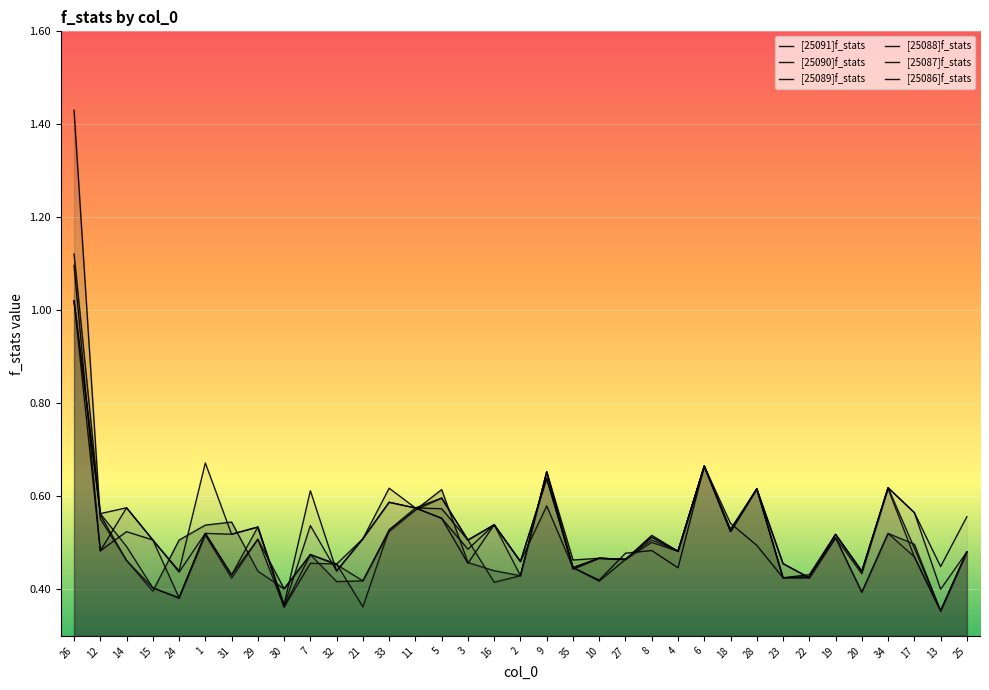

What position from the right is 24?

31